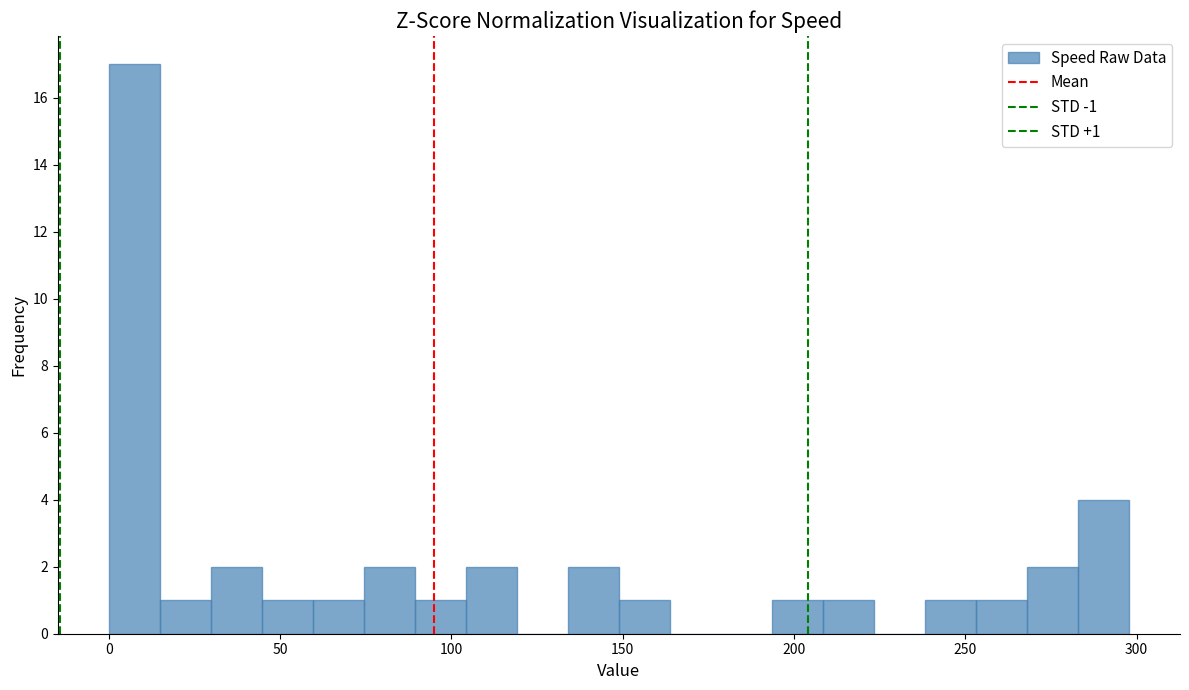

Around what value on the x-axis is the tallest bar? Give the approximate position of its centre, as read against the axis.

5